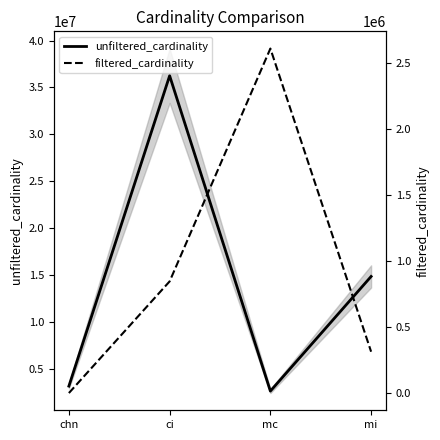

Where does the filtered_cardinality series first go above 845701?

mc